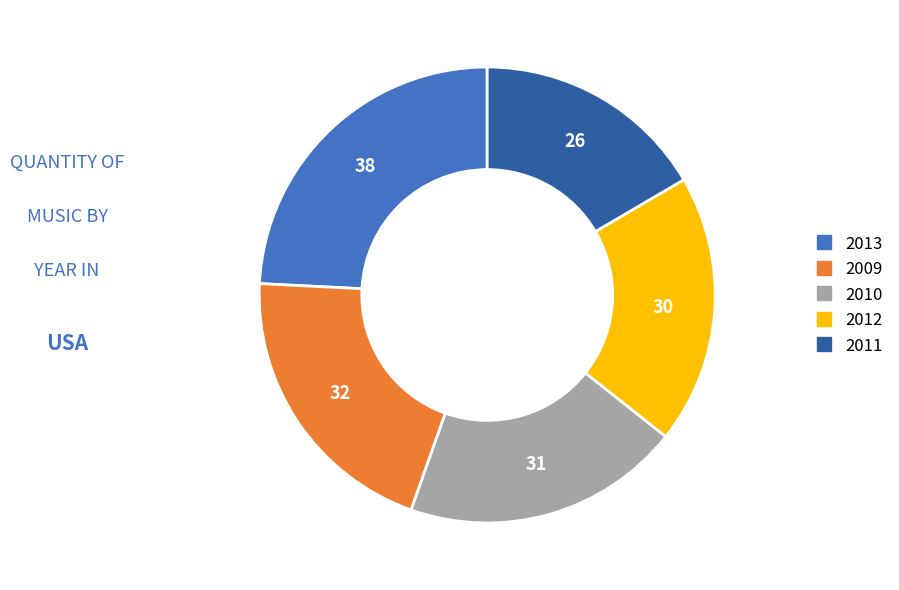

Which slice is the largest?

2013